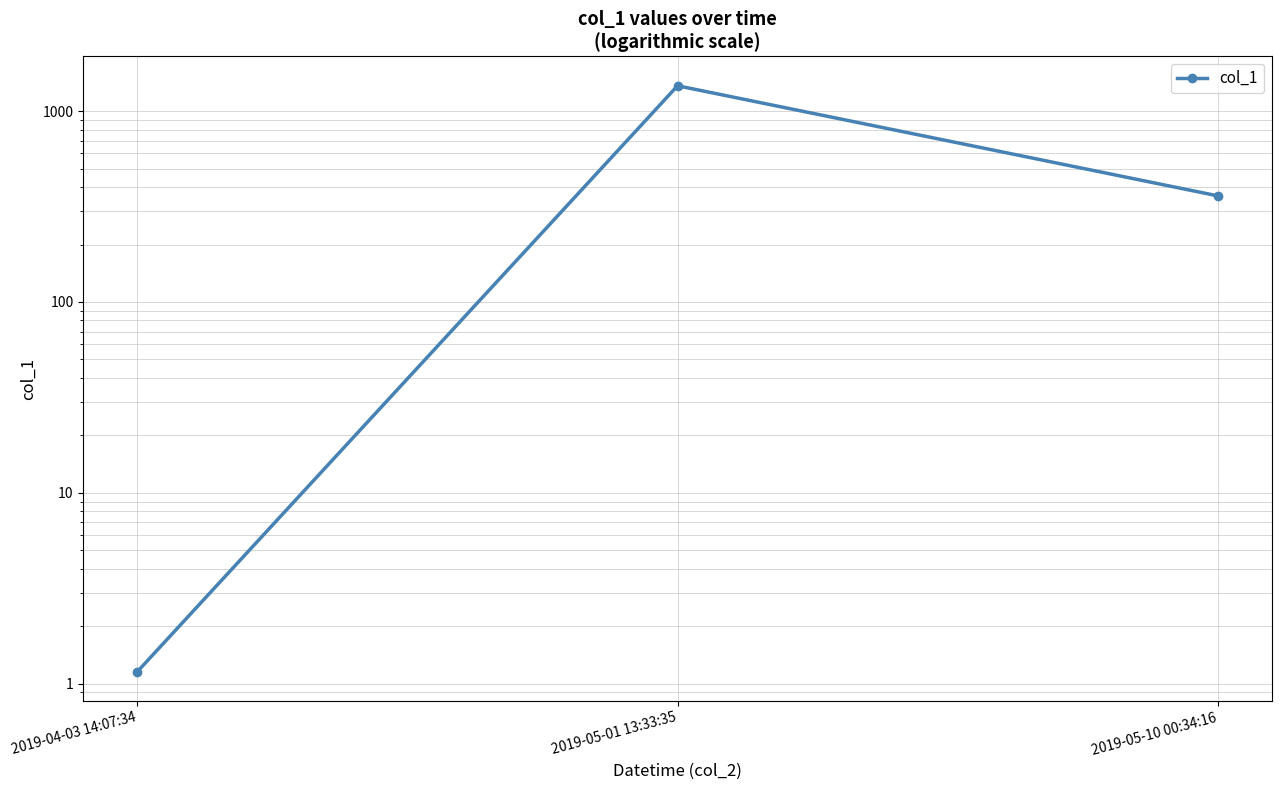

Is it true that the value at 2019-05-10 00:34:16 is 359.8?

True